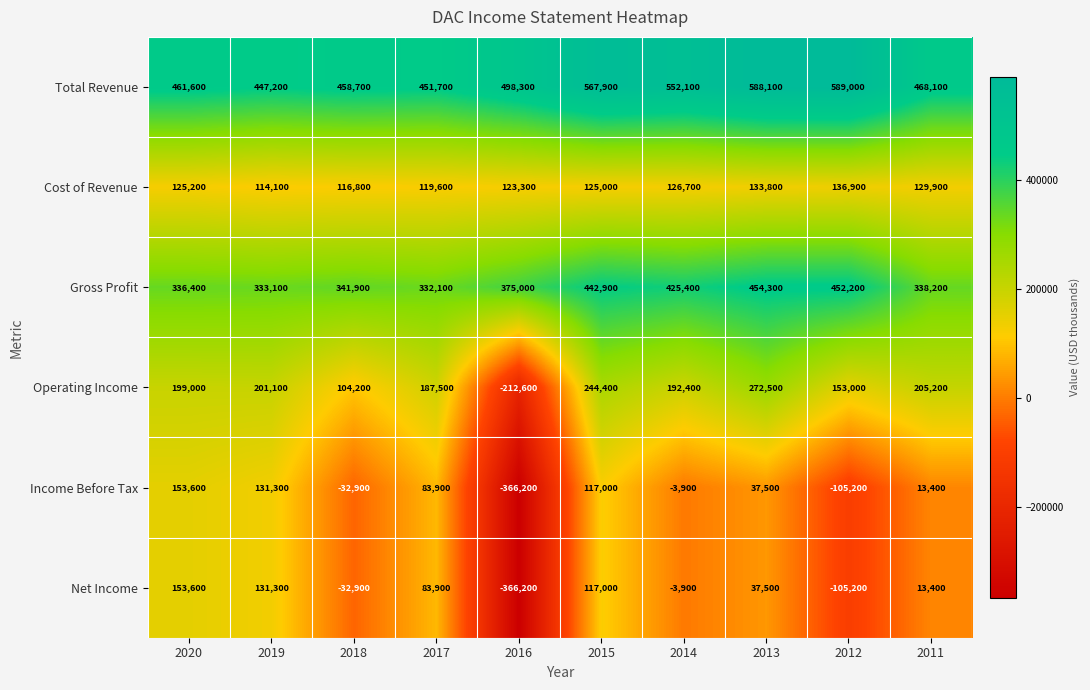

What is the total value across all series at 2020?

1429400